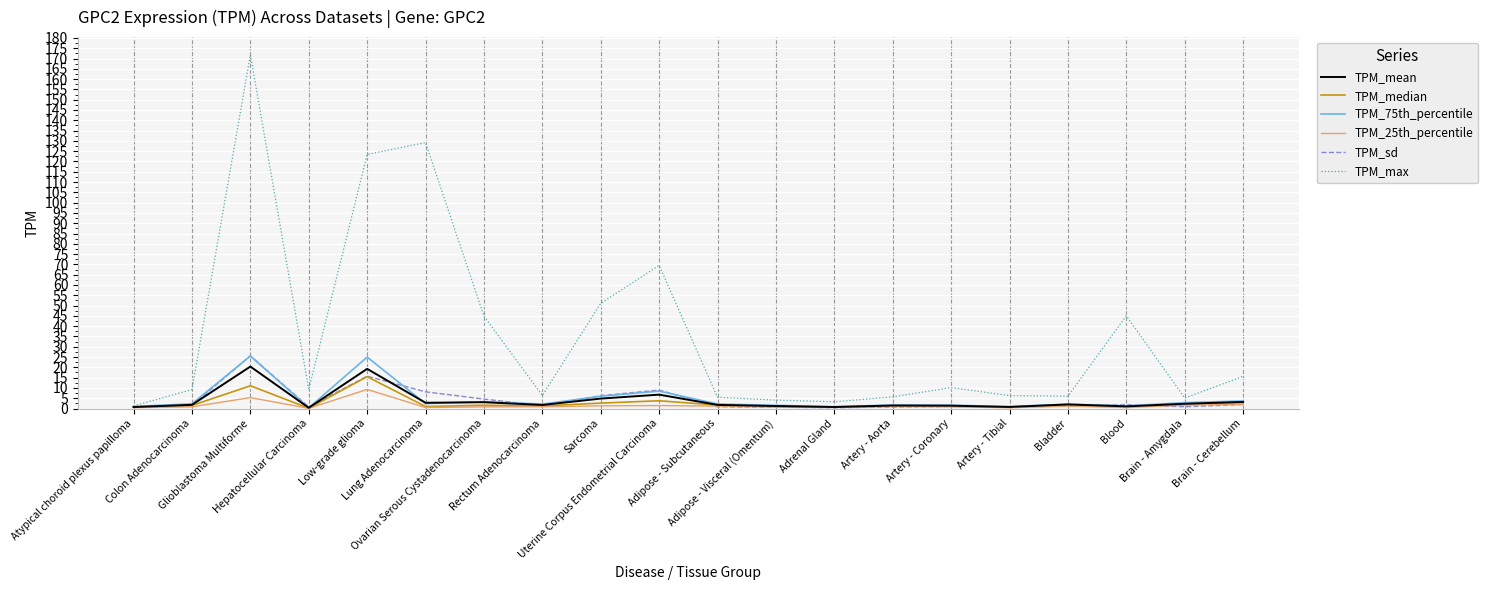

How many distinct data groups are displayed?

6